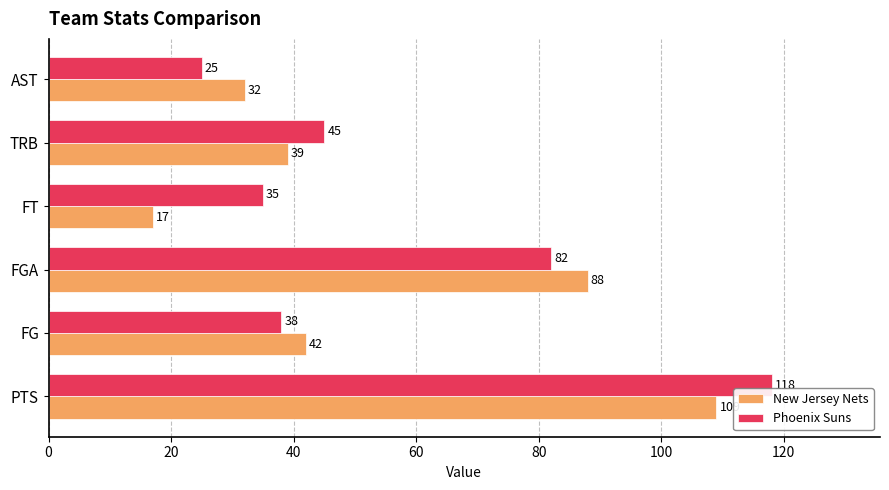

Which series has the widest spread of values?

Phoenix Suns